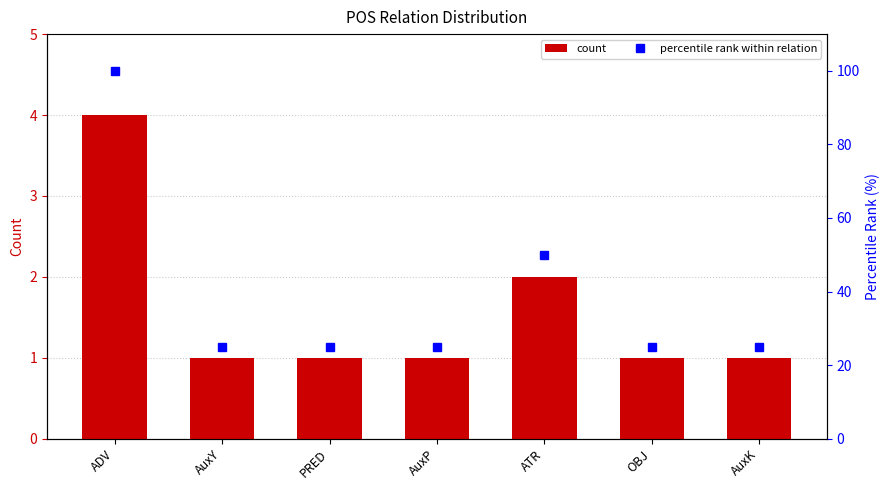

Count the percentile rank within relation values in the range 25 to 50.

6